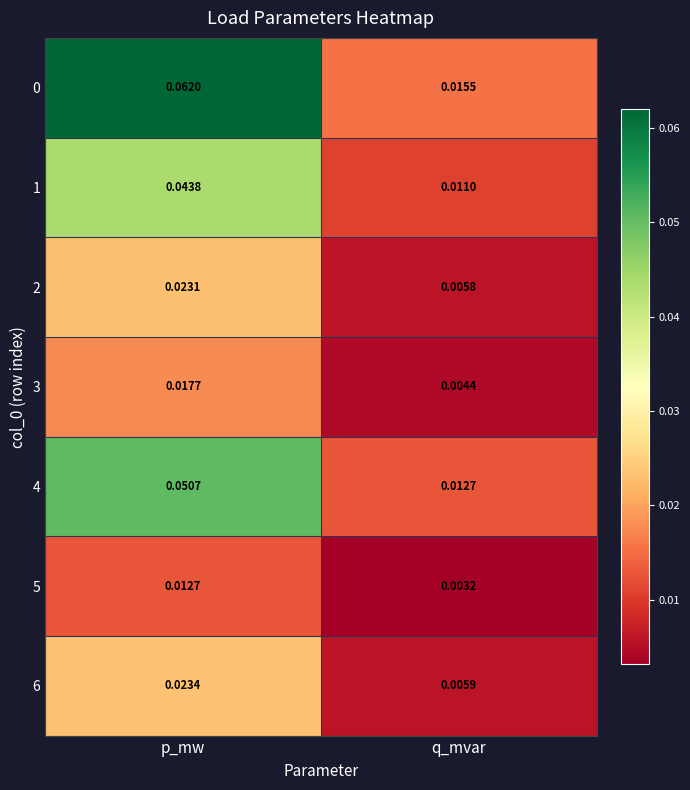

Is the value of 0 at p_mw greater than the value of 3 at p_mw?

Yes